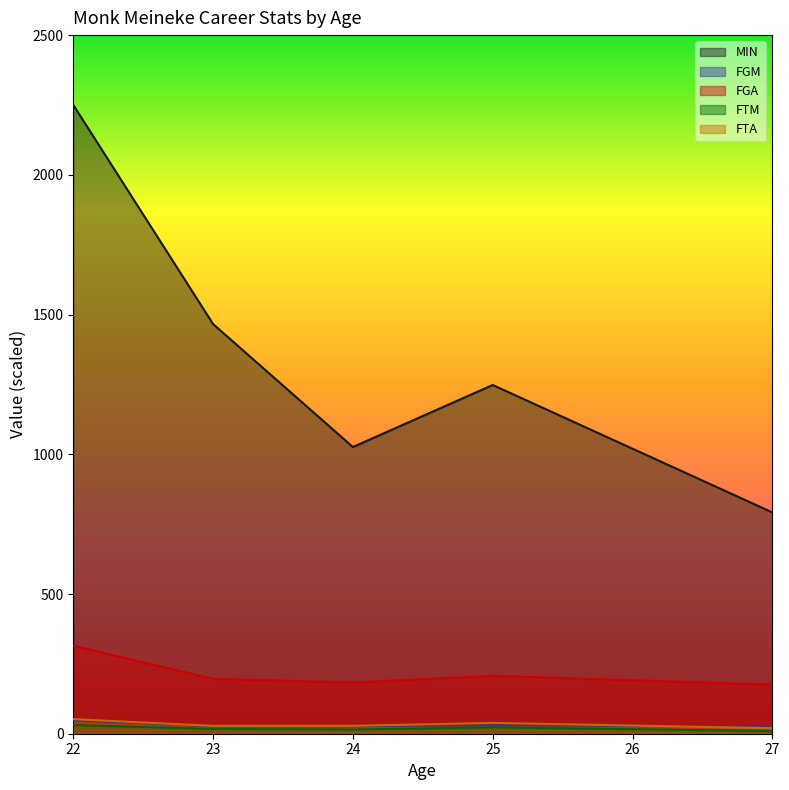

How many lines are shown in the chart?

5